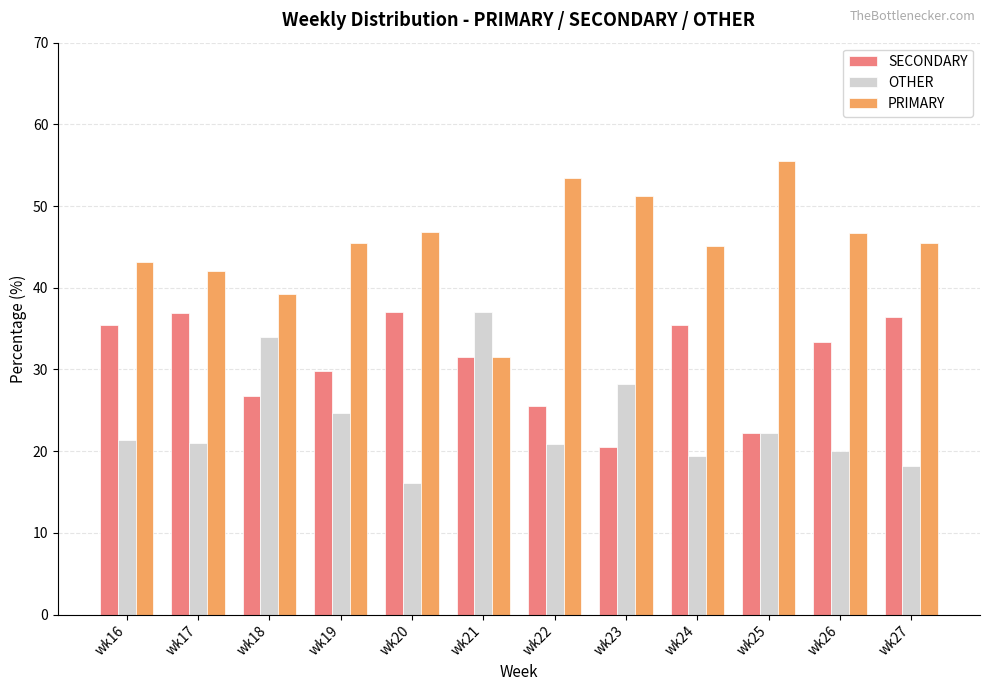

Is it true that PRIMARY equals 45.5 at wk19?

True